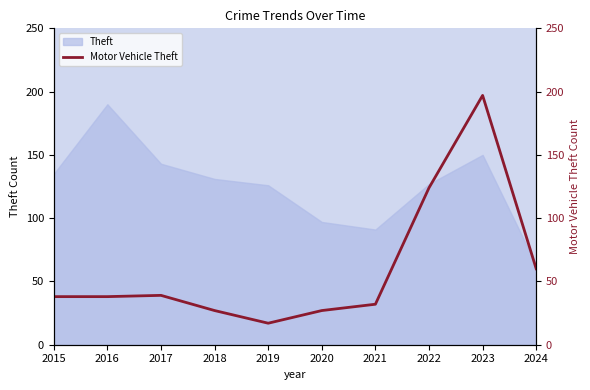

At which category does the data reach its first local peak?

2017